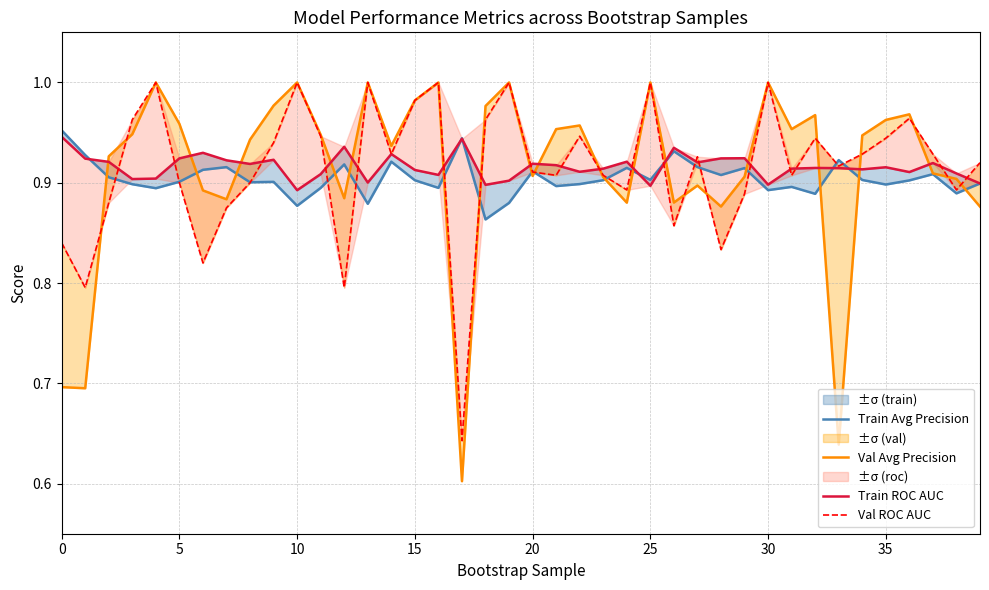

Between 0 and 22, which series saw the biggest shift?

Val Avg Precision